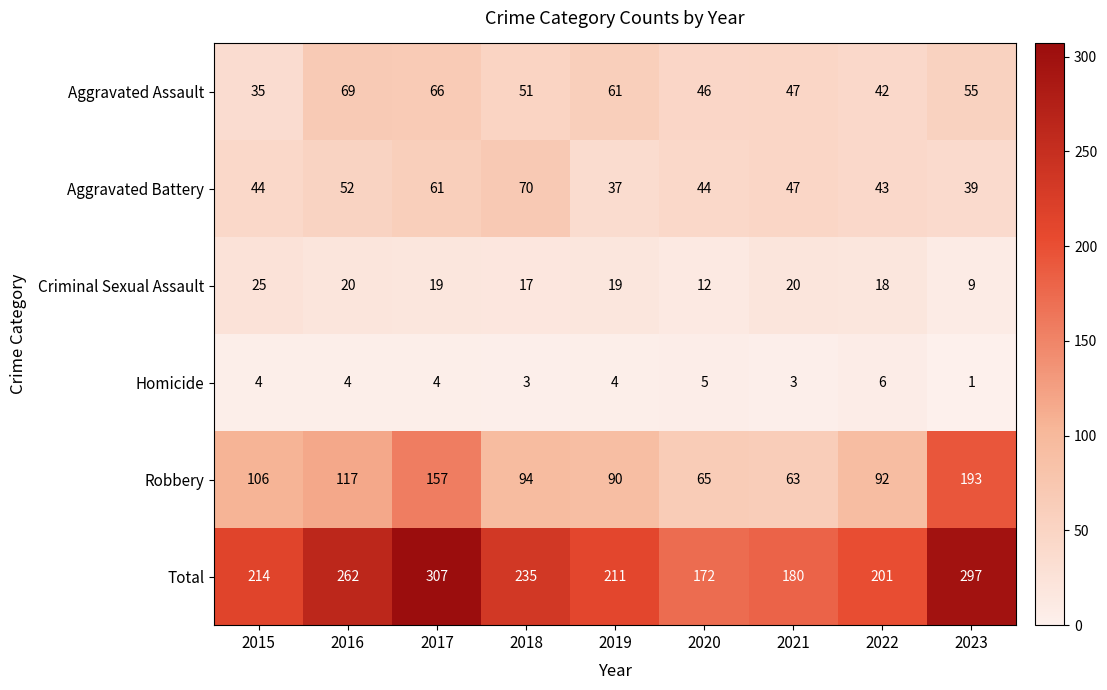

What is the lowest value of the Aggravated Battery series?

37